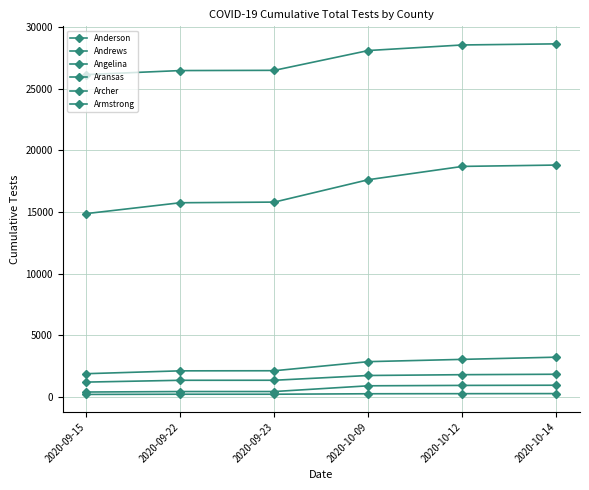

The value of Archer at 2020-10-12 is 949. True or false?

True